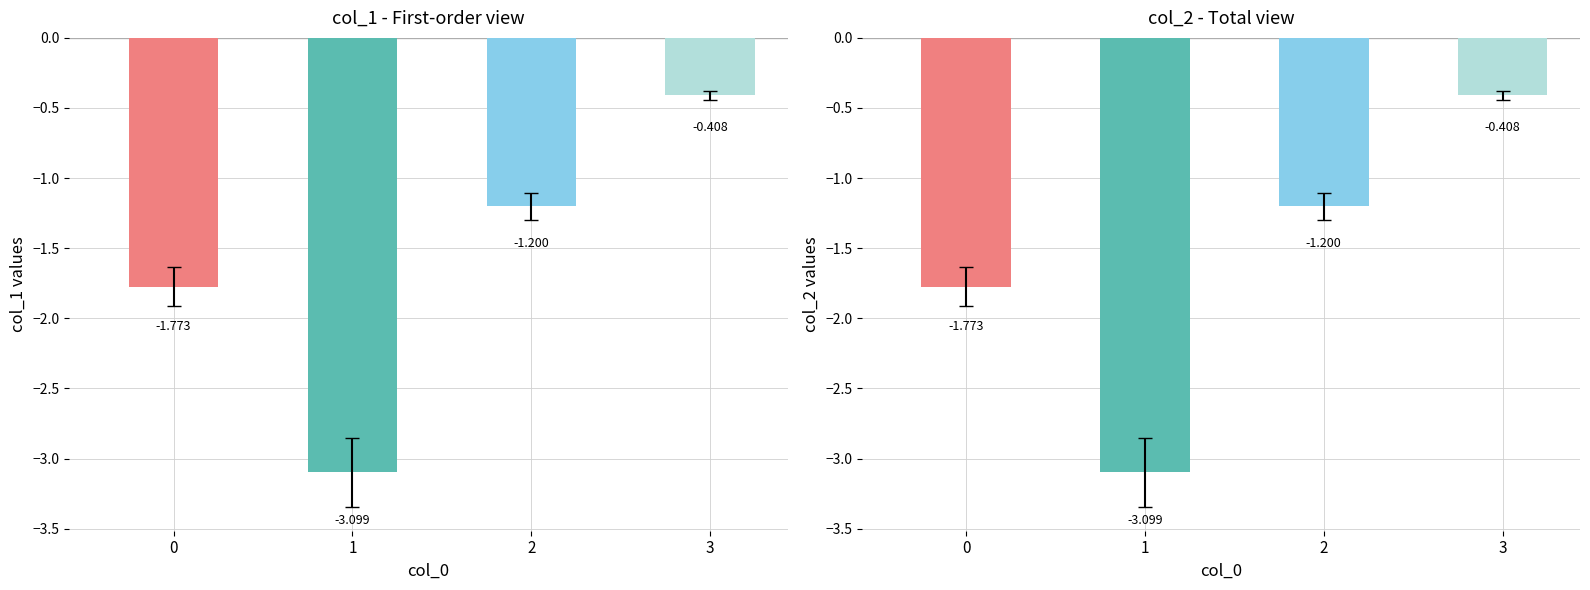

Are the bars horizontal?

No